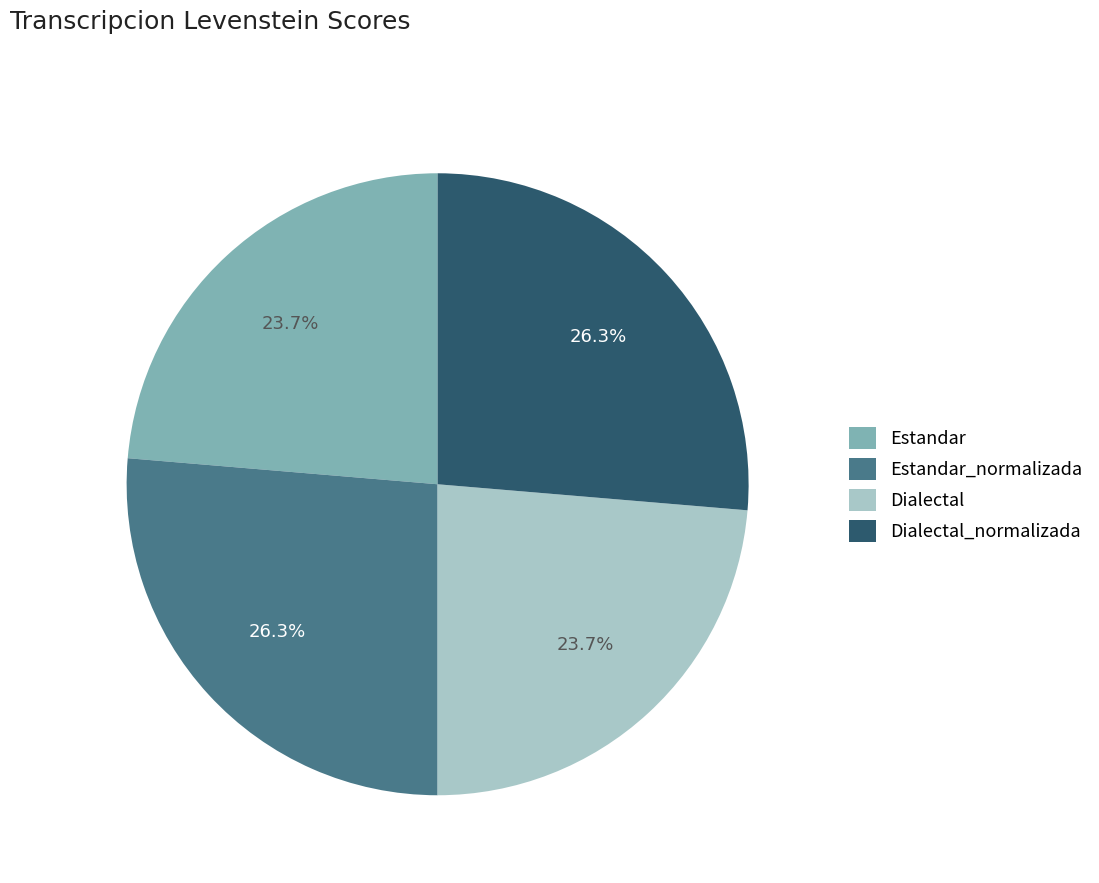

To the nearest percent, what is the combined percentage of Dialectal_normalizada and Estandar_normalizada?

53%